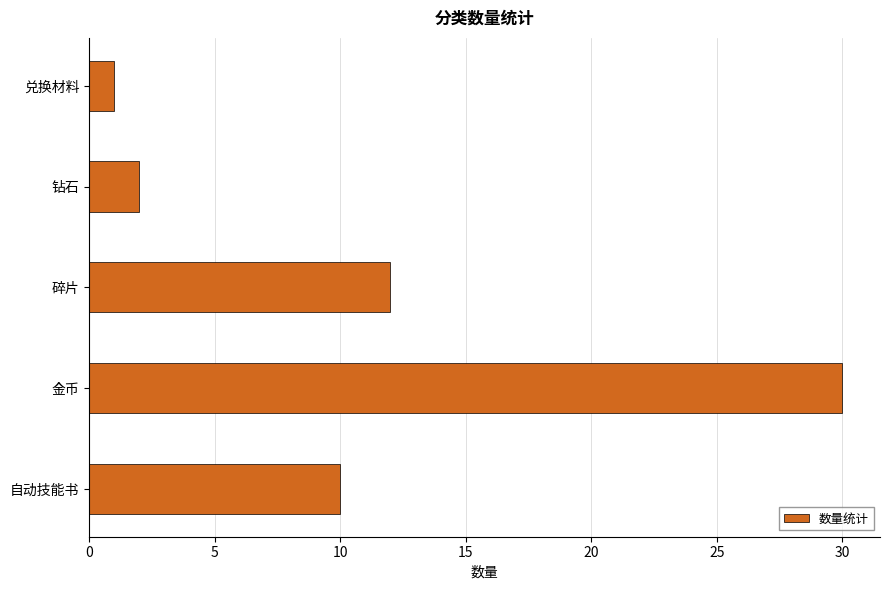

Is it true that the value at 碎片 is 12?

True